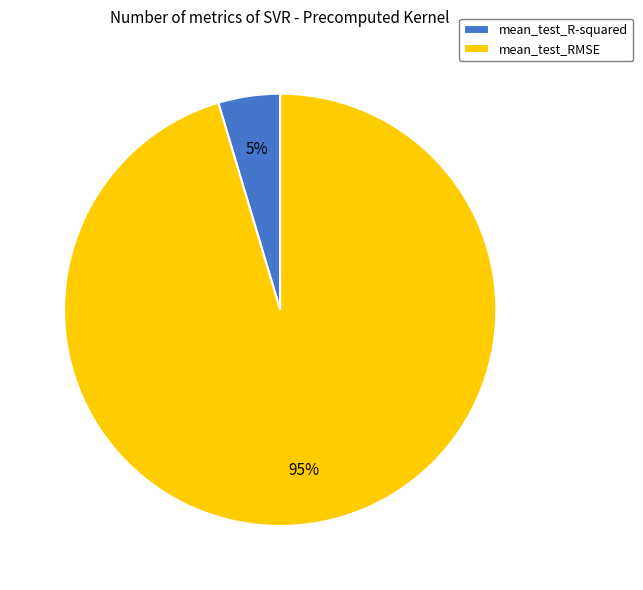

Which slice is the smallest?

mean_test_R-squared